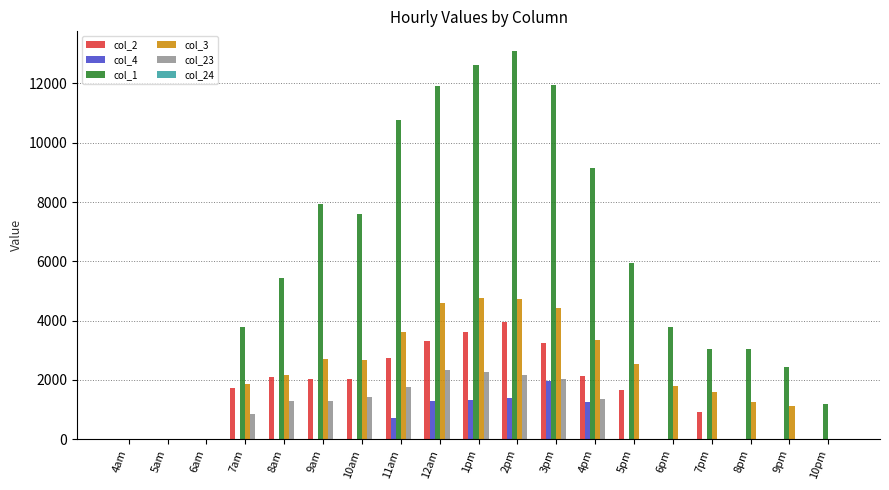

Which series has the largest range (max minus min)?

col_1